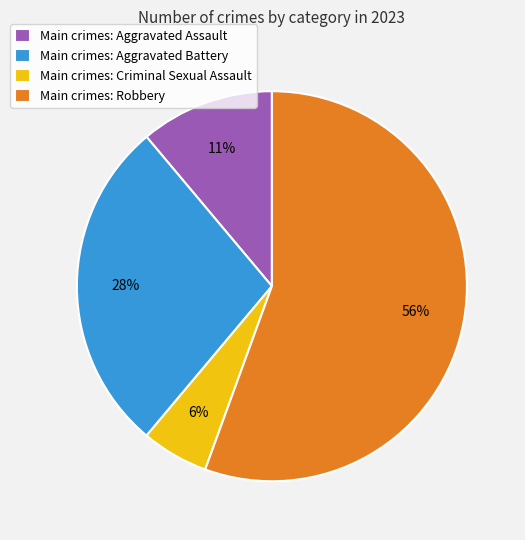

Which category has the biggest portion of the pie?

Main crimes: Robbery